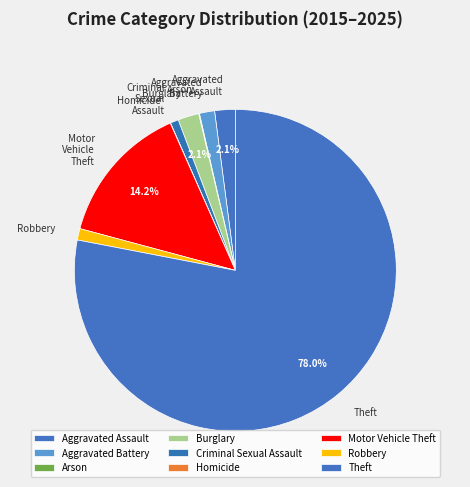

Combined, what portion of the pie is Motor Vehicle Theft and Burglary?

16.3%